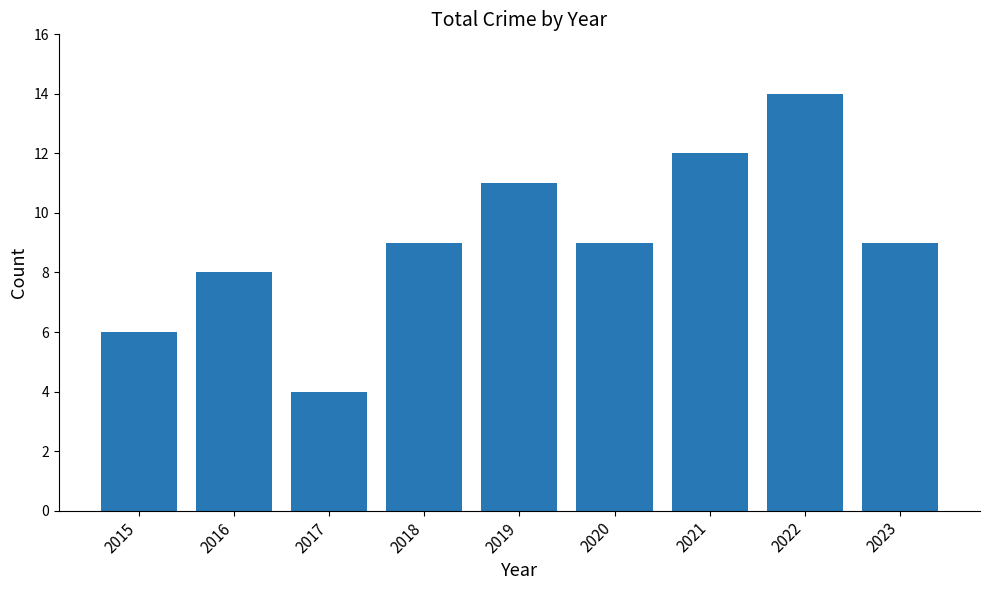

What is the value of the 4th bar from the left?

9